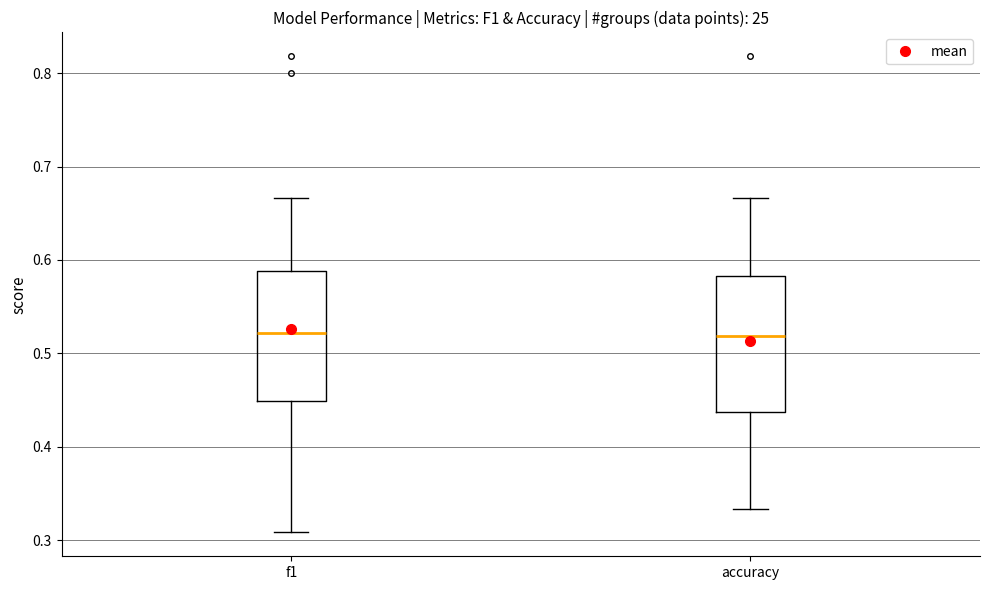

Reading left to right, read every box against the y-axis: the position of its median line, the range the box covers, and the ends of its whiskers. The values are not printed on the chart, so give them approximately, as read against the axis.

f1: median 0.52, box 0.45 to 0.59, whiskers 0.31 to 0.67
accuracy: median 0.52, box 0.44 to 0.58, whiskers 0.33 to 0.67